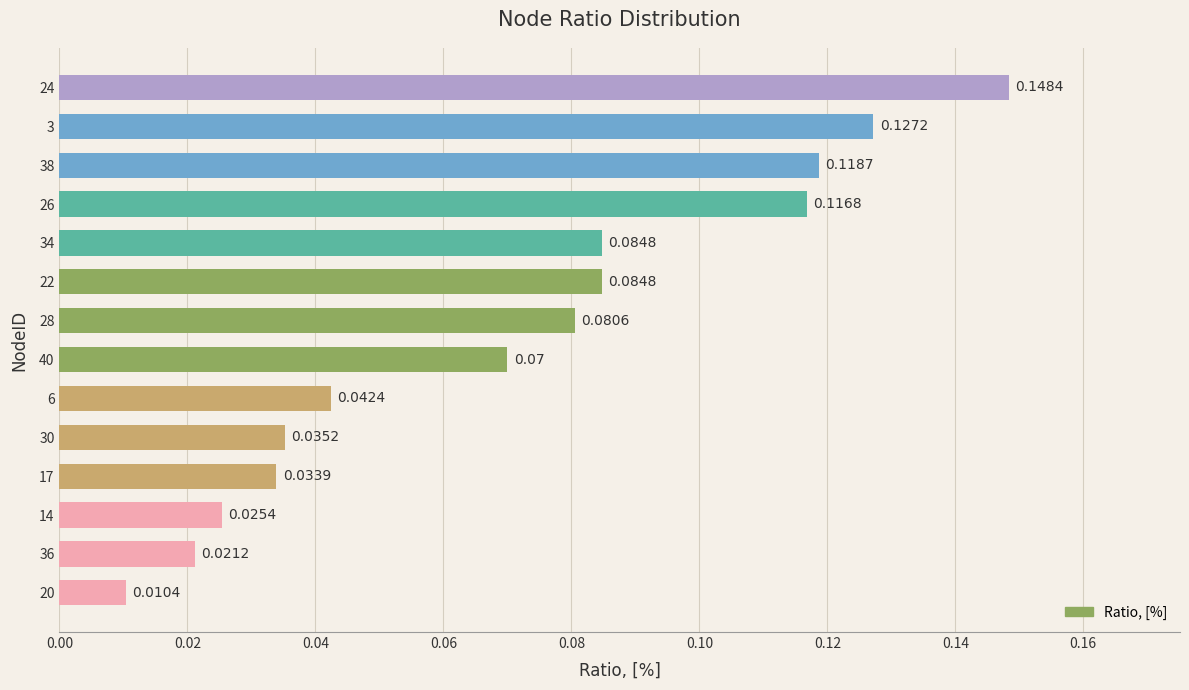

At which category does the chart reach its peak across all series?

24